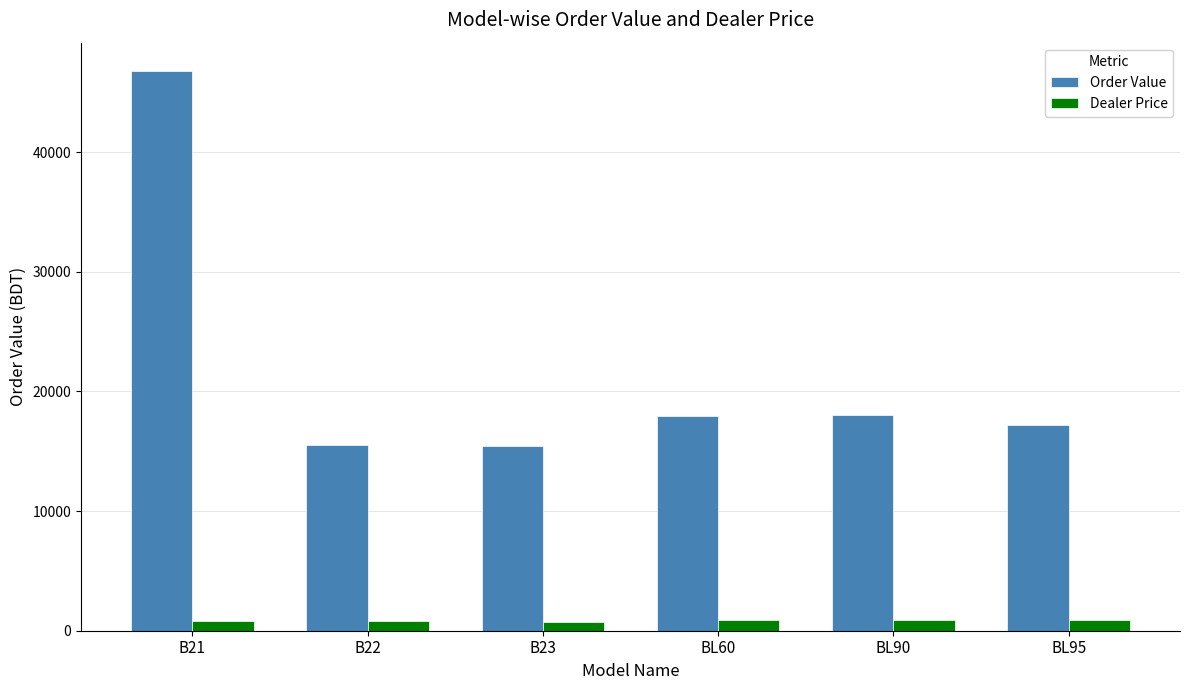

At which category is the sum across all series the highest?

B21